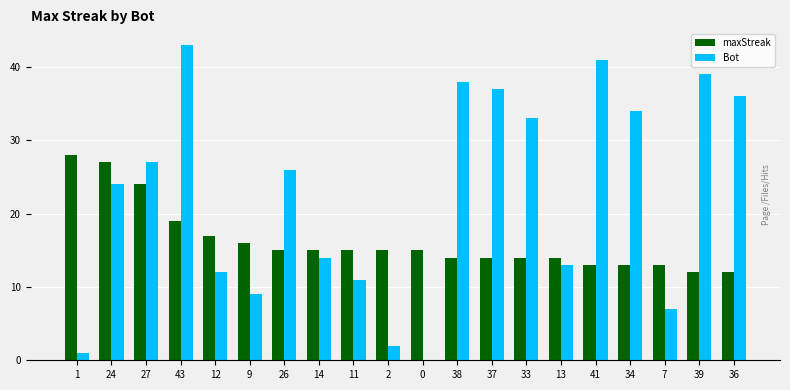

How many series are shown in this chart?

2